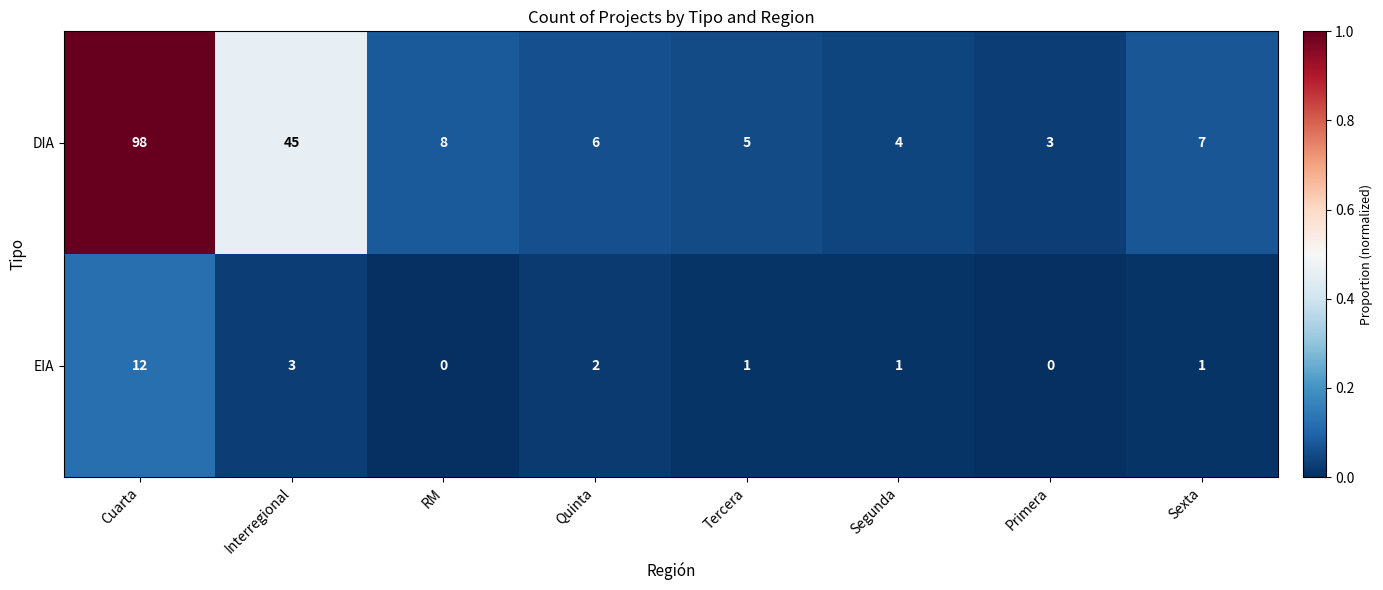

How many distinct data groups are displayed?

2